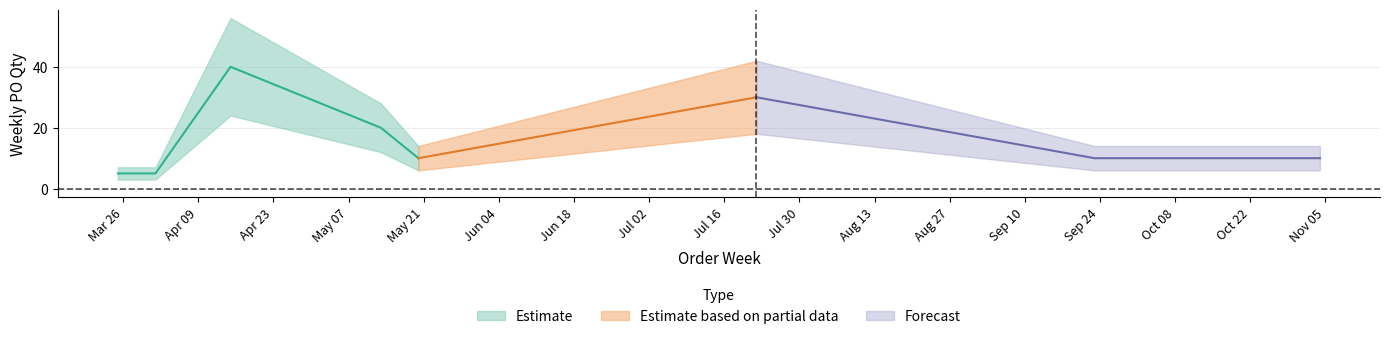

What is the change in value from 2024-03-25 to 2024-07-22?

+25